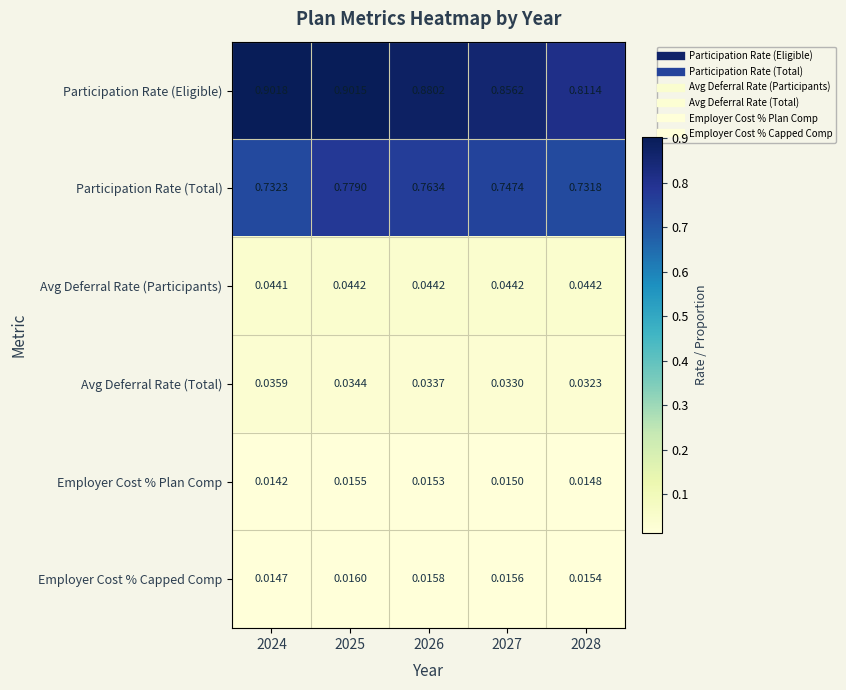

Rank the series by their maximum value, from lowest to highest.

Employer Cost % Plan Comp, Employer Cost % Capped Comp, Avg Deferral Rate (Total), Avg Deferral Rate (Participants), Participation Rate (Total), Participation Rate (Eligible)